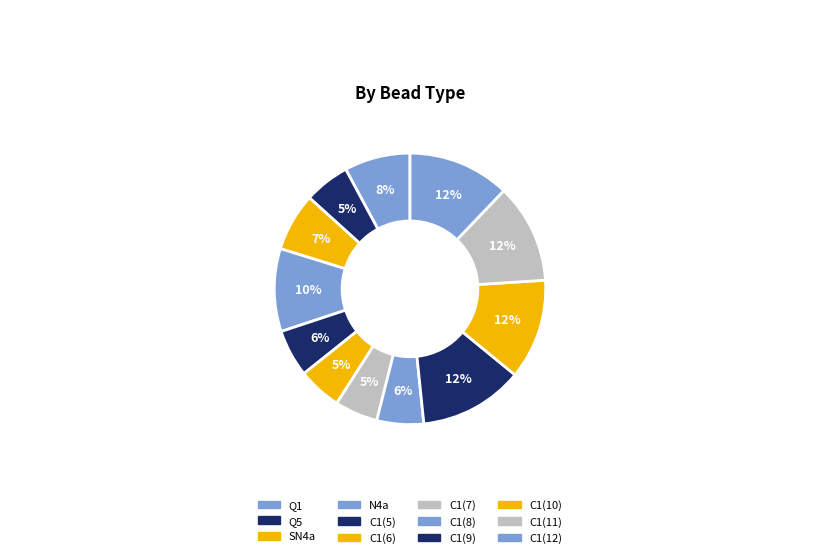

Do C1(11) and C1(10) together represent more than half of the pie?

No